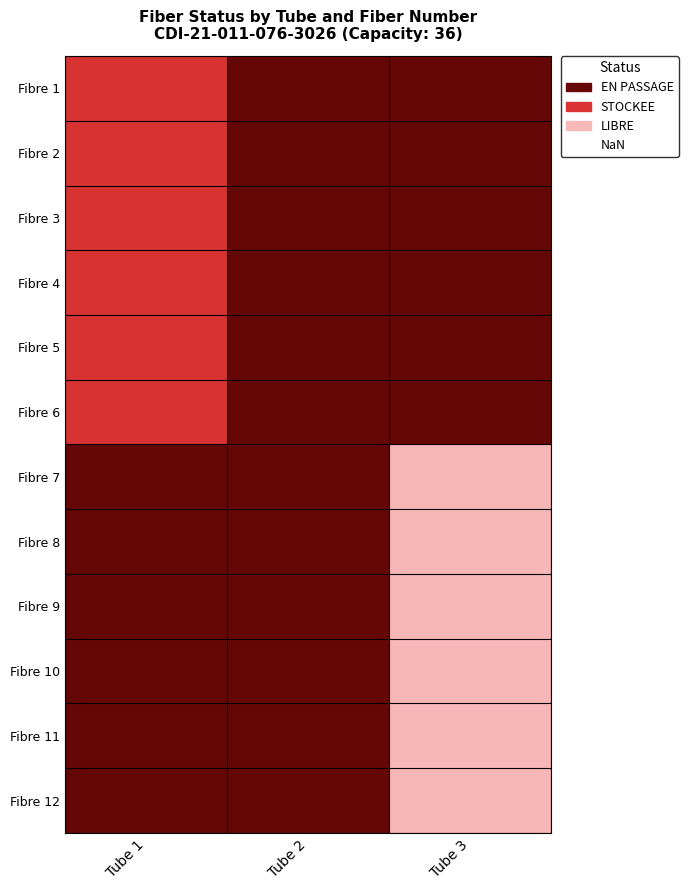

Reading left to right, extract all data points from this chart.

Fibre 1: Tube 1=1	Tube 2=2	Tube 3=2
Fibre 2: Tube 1=1	Tube 2=2	Tube 3=2
Fibre 3: Tube 1=1	Tube 2=2	Tube 3=2
Fibre 4: Tube 1=1	Tube 2=2	Tube 3=2
Fibre 5: Tube 1=1	Tube 2=2	Tube 3=2
Fibre 6: Tube 1=1	Tube 2=2	Tube 3=2
Fibre 7: Tube 1=2	Tube 2=2	Tube 3=3
Fibre 8: Tube 1=2	Tube 2=2	Tube 3=3
Fibre 9: Tube 1=2	Tube 2=2	Tube 3=3
Fibre 10: Tube 1=2	Tube 2=2	Tube 3=3
Fibre 11: Tube 1=2	Tube 2=2	Tube 3=3
Fibre 12: Tube 1=2	Tube 2=2	Tube 3=3